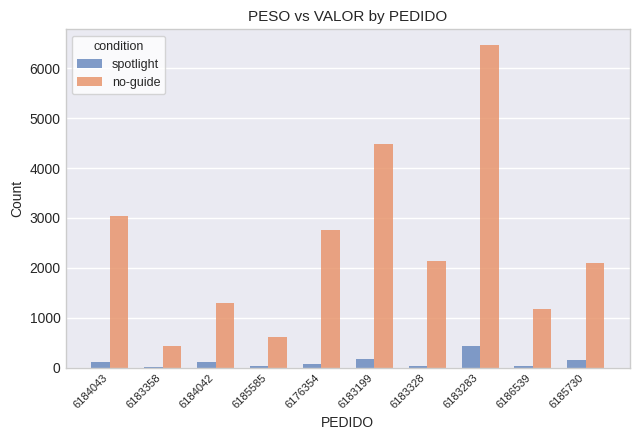

How many groups of bars are there?

10